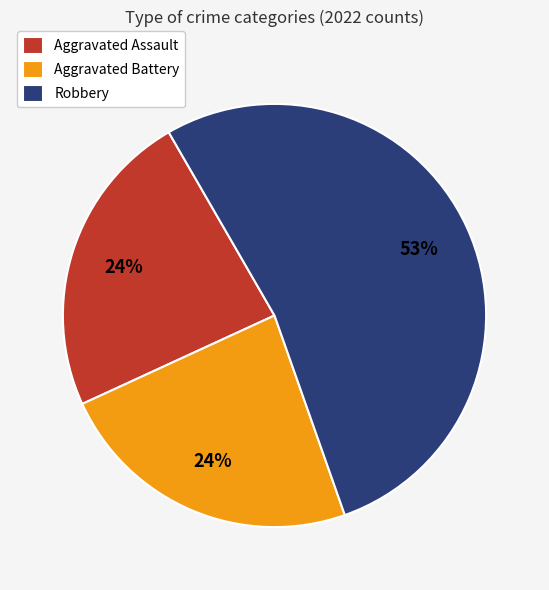

Which slice is the largest?

Robbery